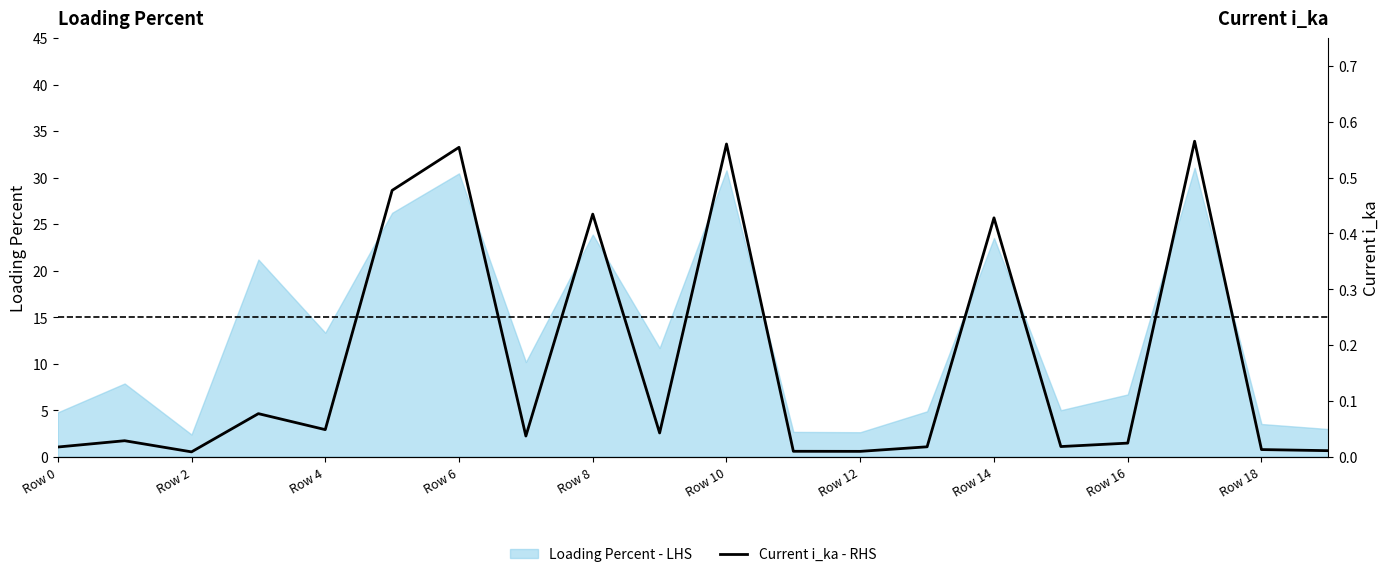

Reading left to right, what are all the values shown in this chart?

0.0	0.0	0.0	0.1	0.0	0.5	0.6	0.0	0.4	0.0	0.6	0.0	0.0	0.0	0.4	0.0	0.0	0.6	0.0	0.0